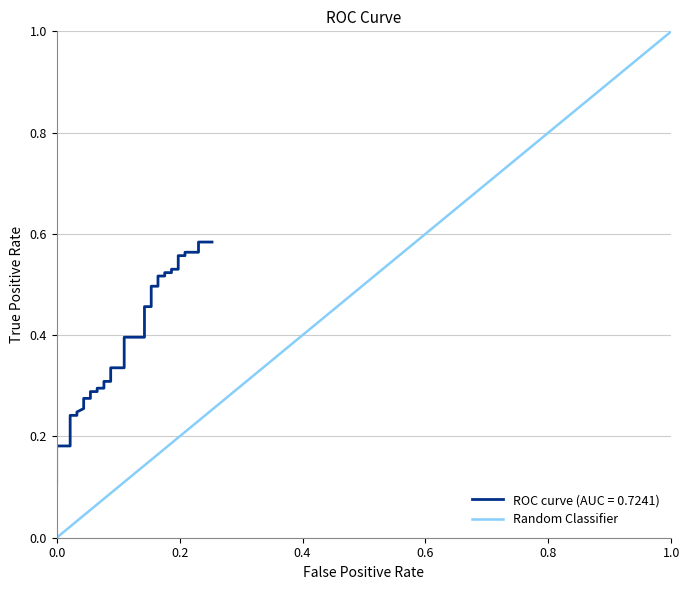

How many values are between 0 and 1?

2